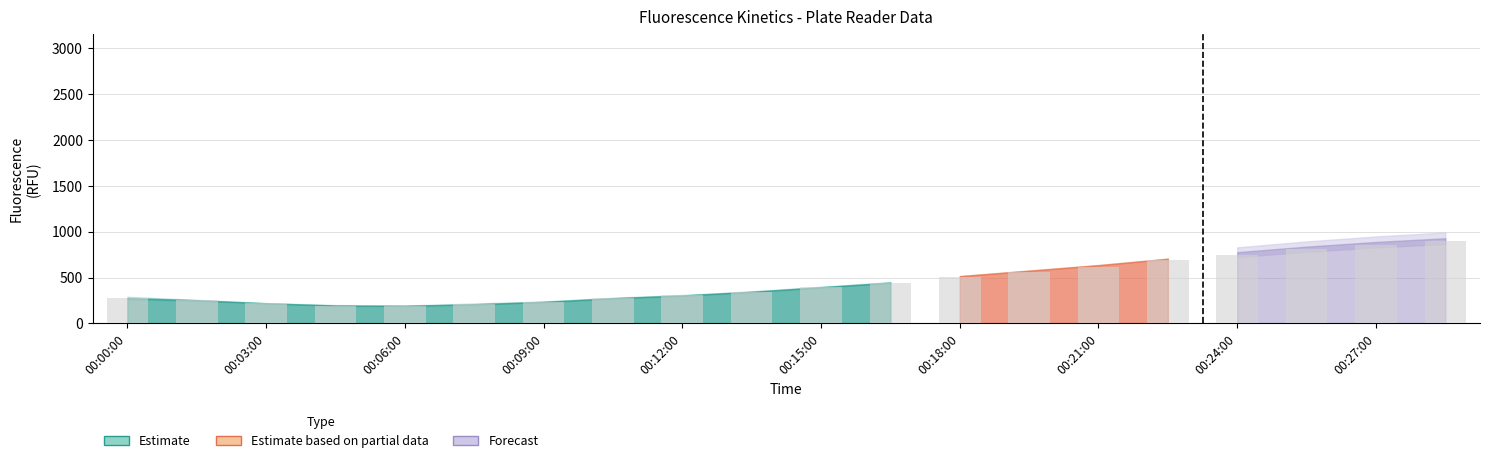

What is the sum of all values?

9045.0